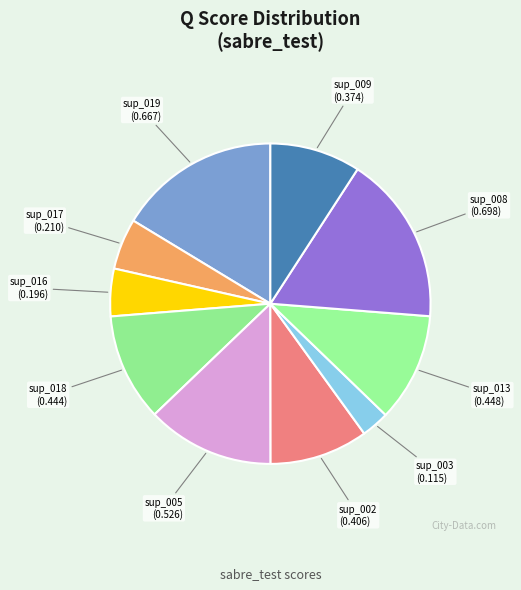

The sup_003 slice represents 9% of the pie. True or false?

False